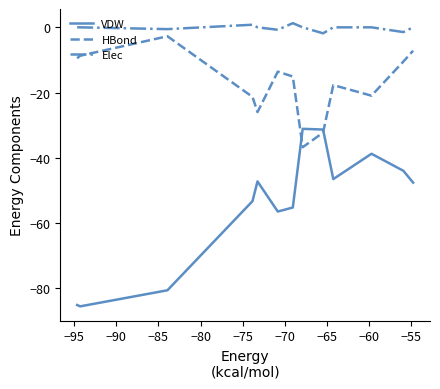

Count the number of categories in the chart.

13